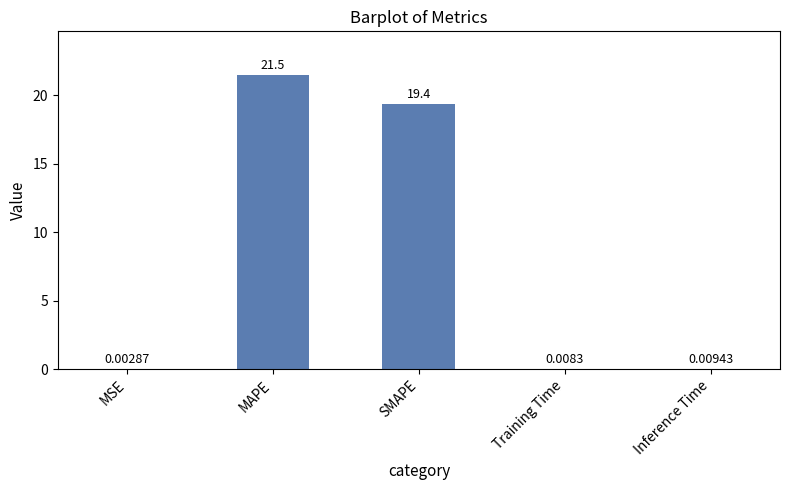

What is the sum of the values at Inference Time and MAPE?

21.5